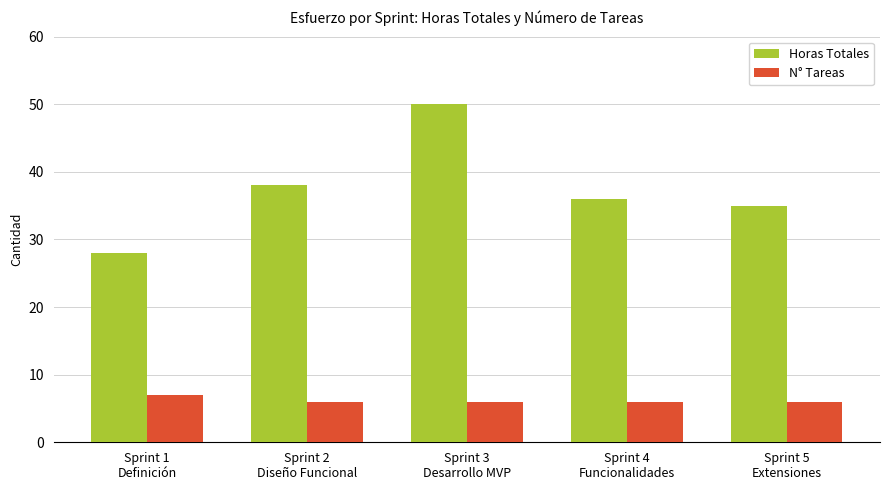

The value of Horas Totales at Sprint 3
Desarrollo MVP is 88. True or false?

False